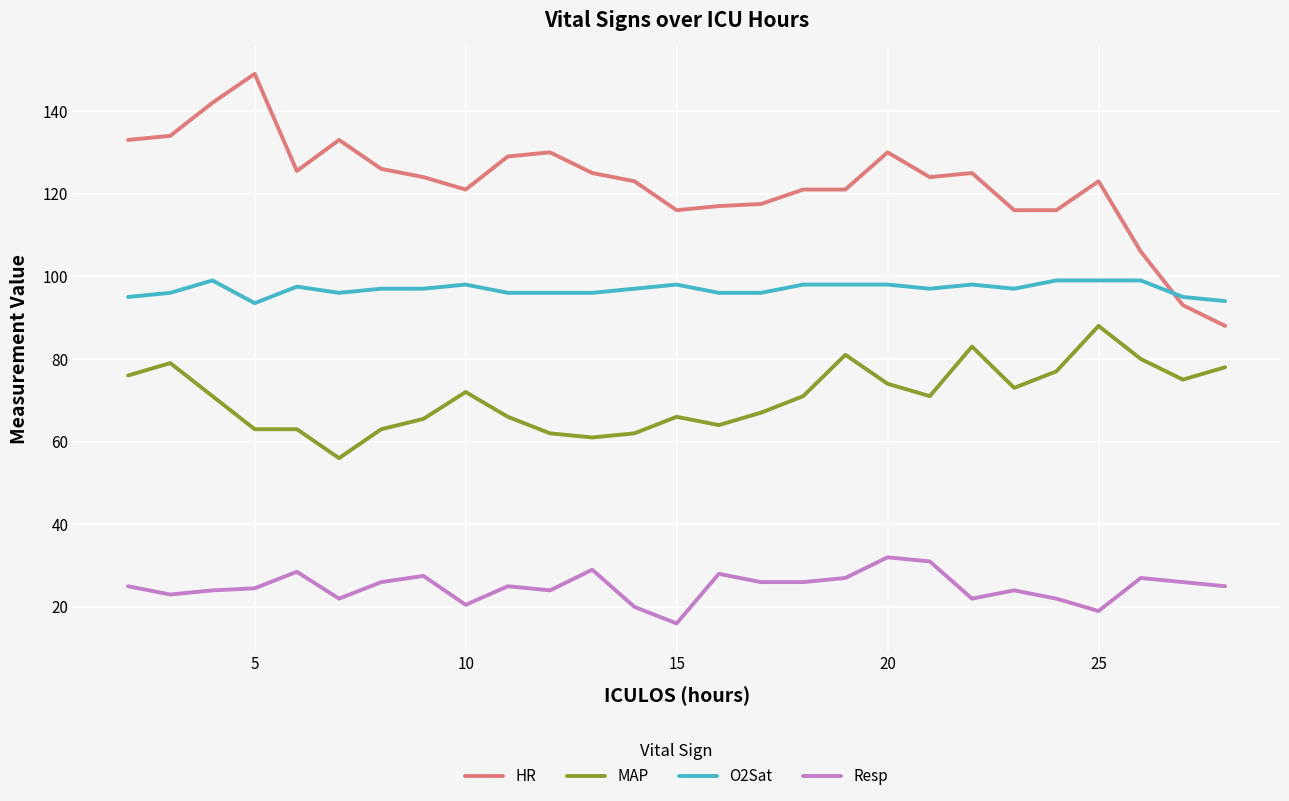

What is the maximum value for HR?

149.0